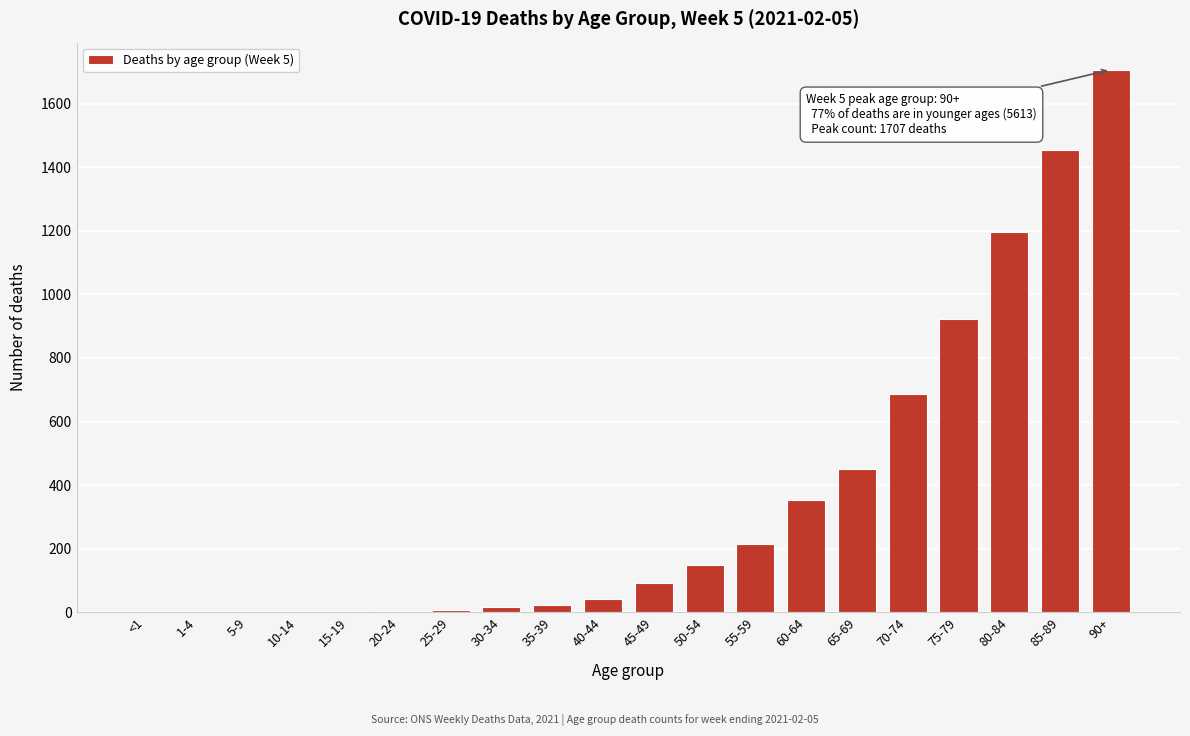

Where is the data nearest to the value 853?

75-79